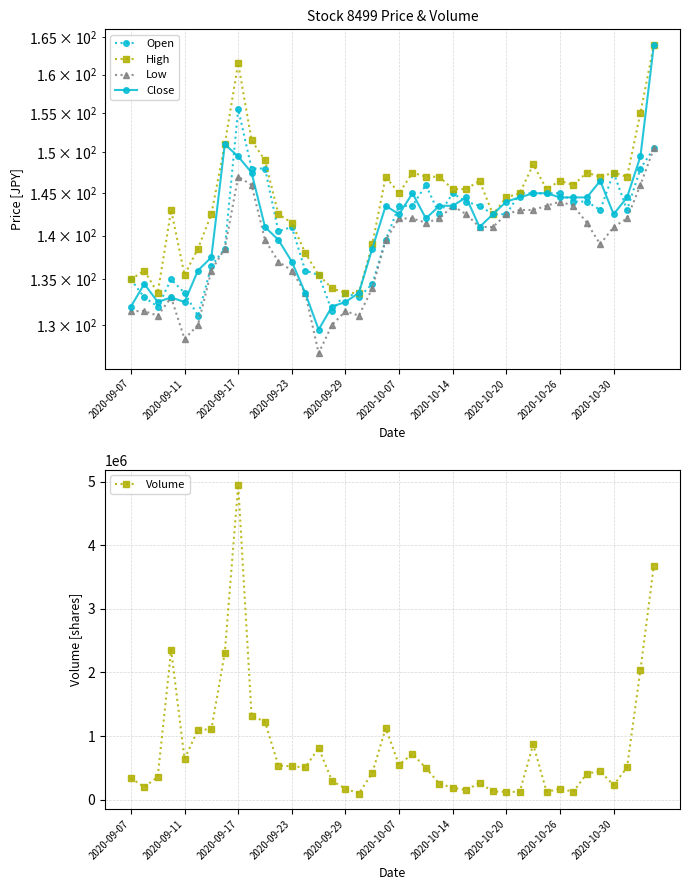

How many data points in Volume are less than 498110?

20